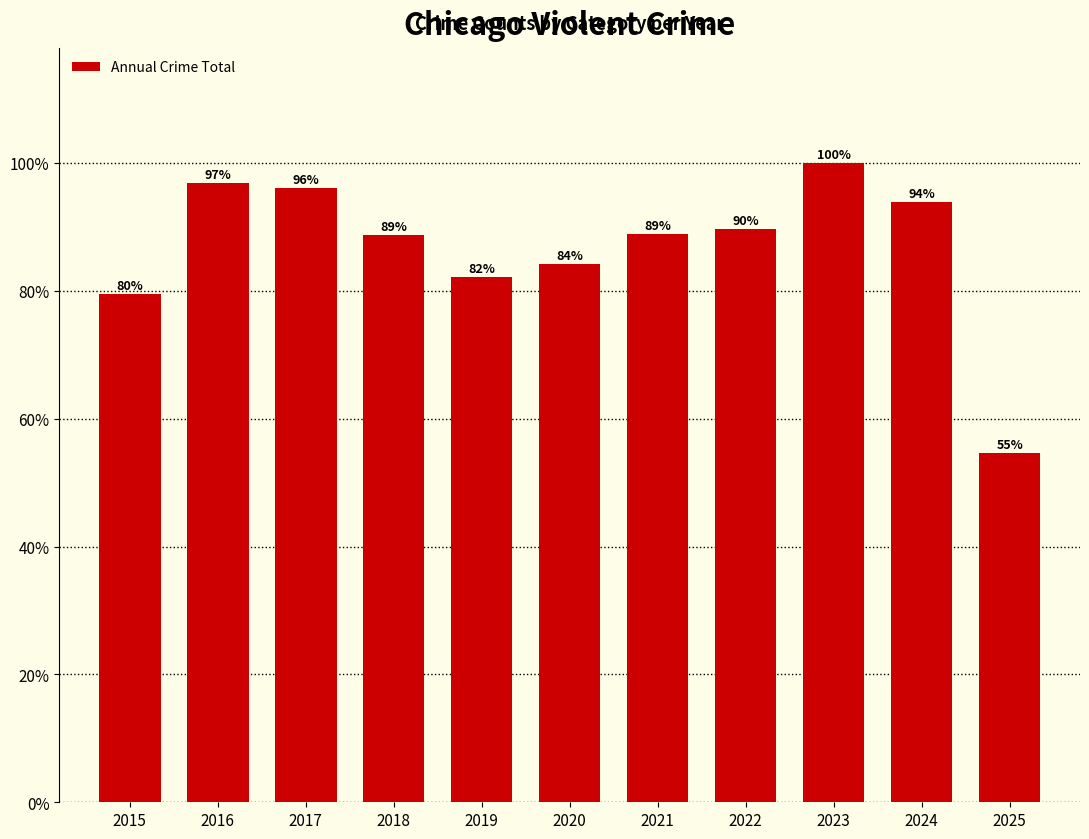

How many series are shown in this chart?

1